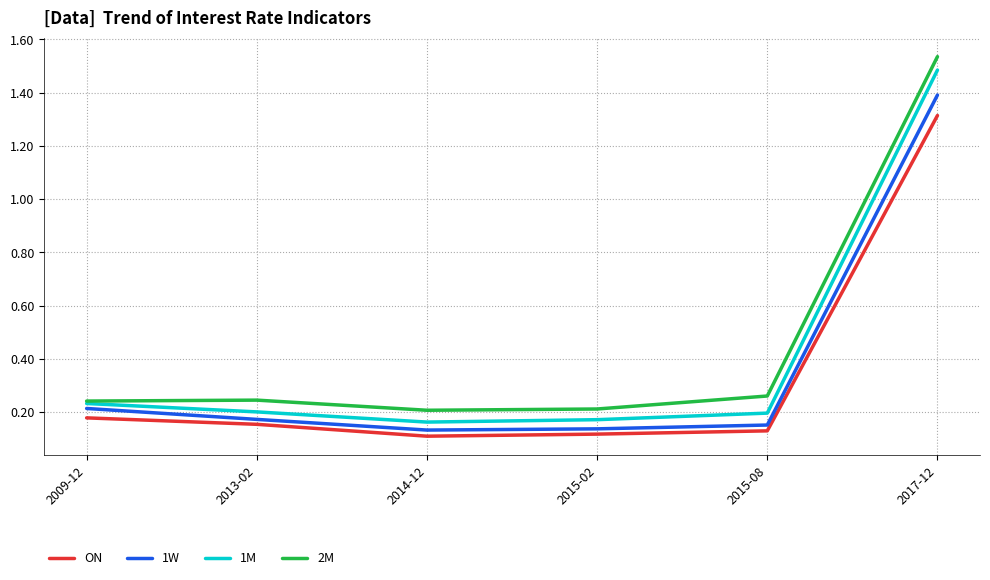

What position from the right is 2009-12?

6